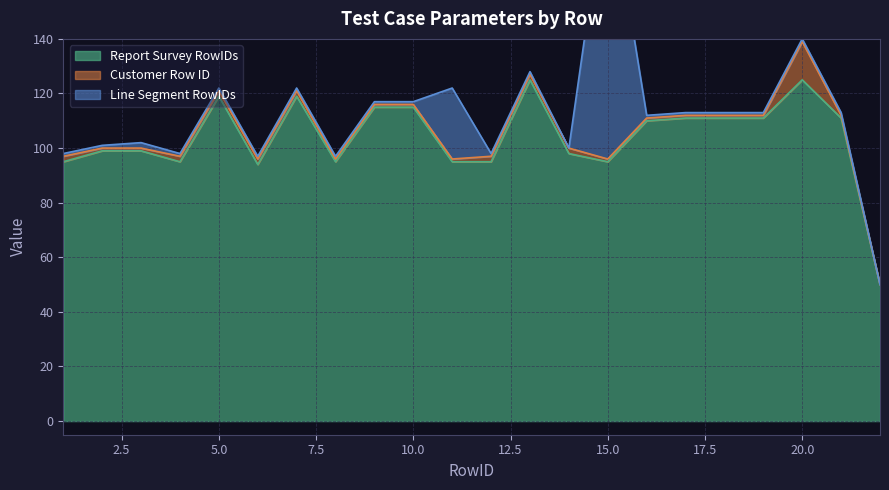

At how many categories does at least one series exceed 77?

21